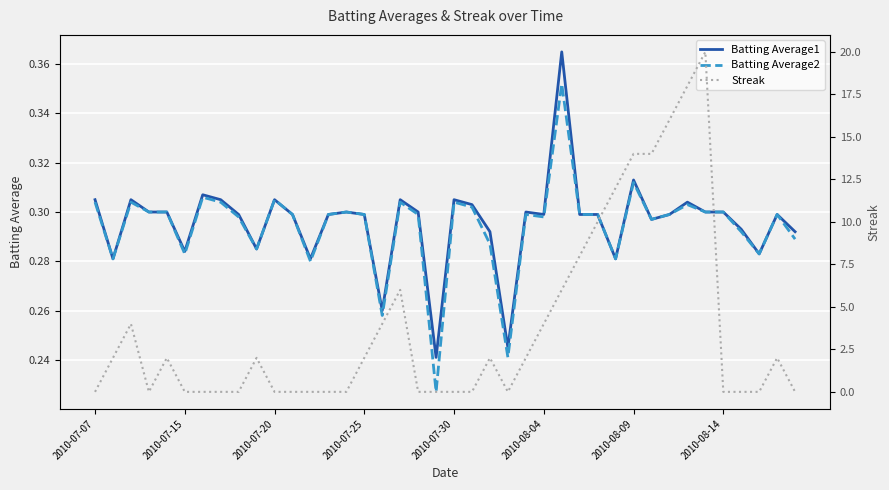

The Batting Average1 series shows 0.3 at 37. True or false?

True